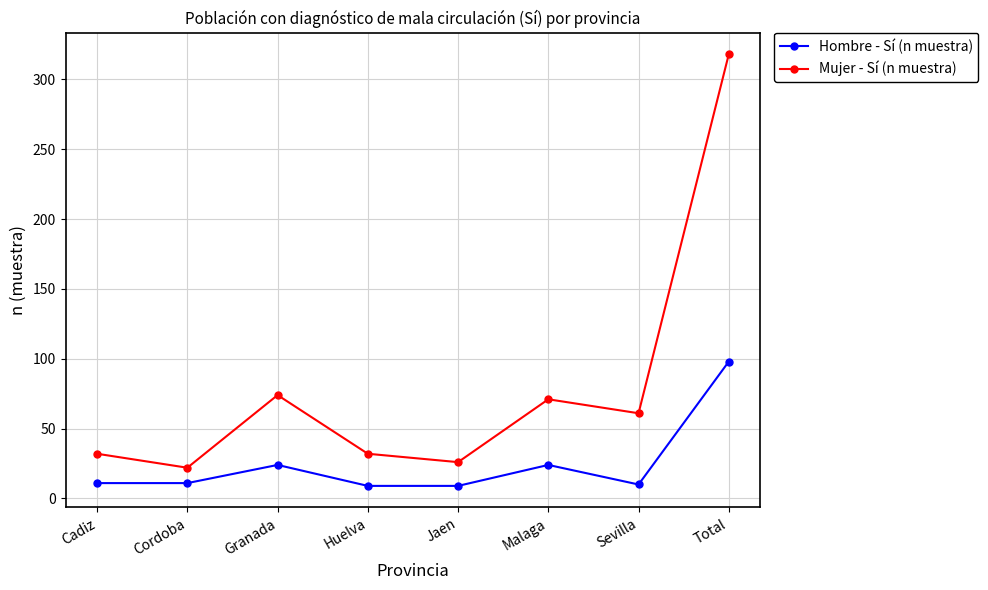

What is the difference between the highest and lowest values at Total?

220